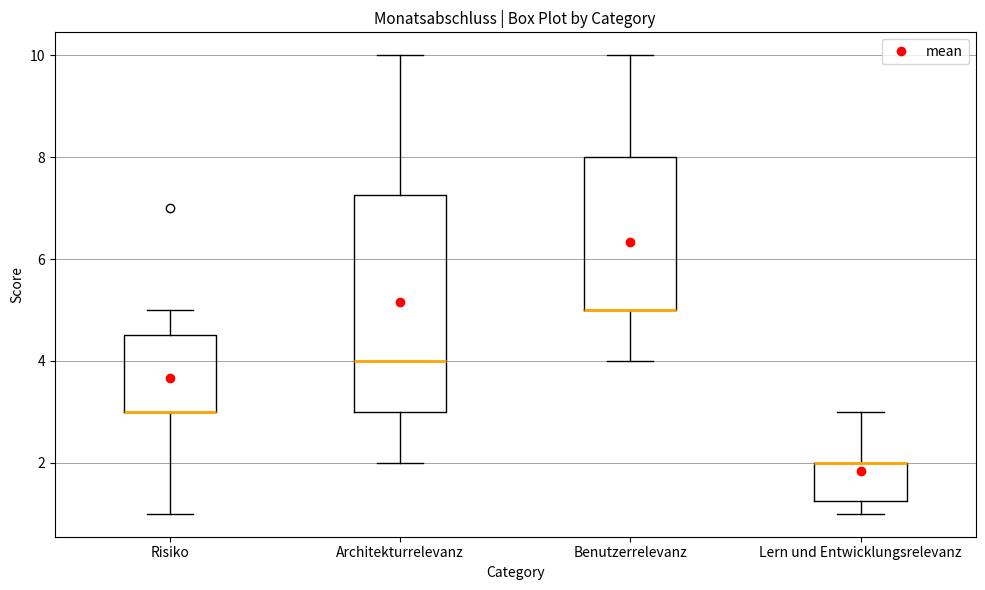

Which box is the tallest, from its lower edge to its upper edge?

Architekturrelevanz